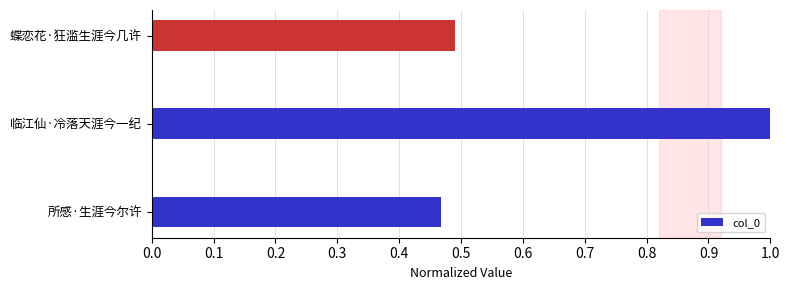

What is the average value?

0.7